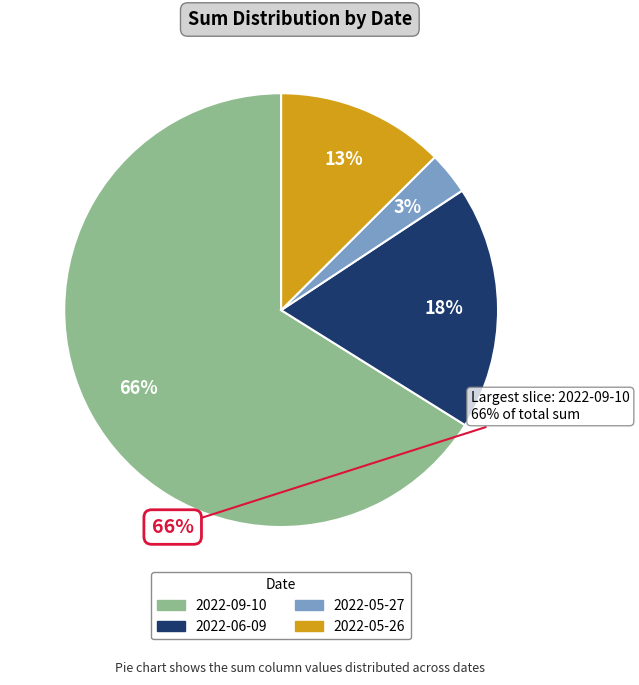

To the nearest percent, what percentage of the pie is 2022-09-10?

66%